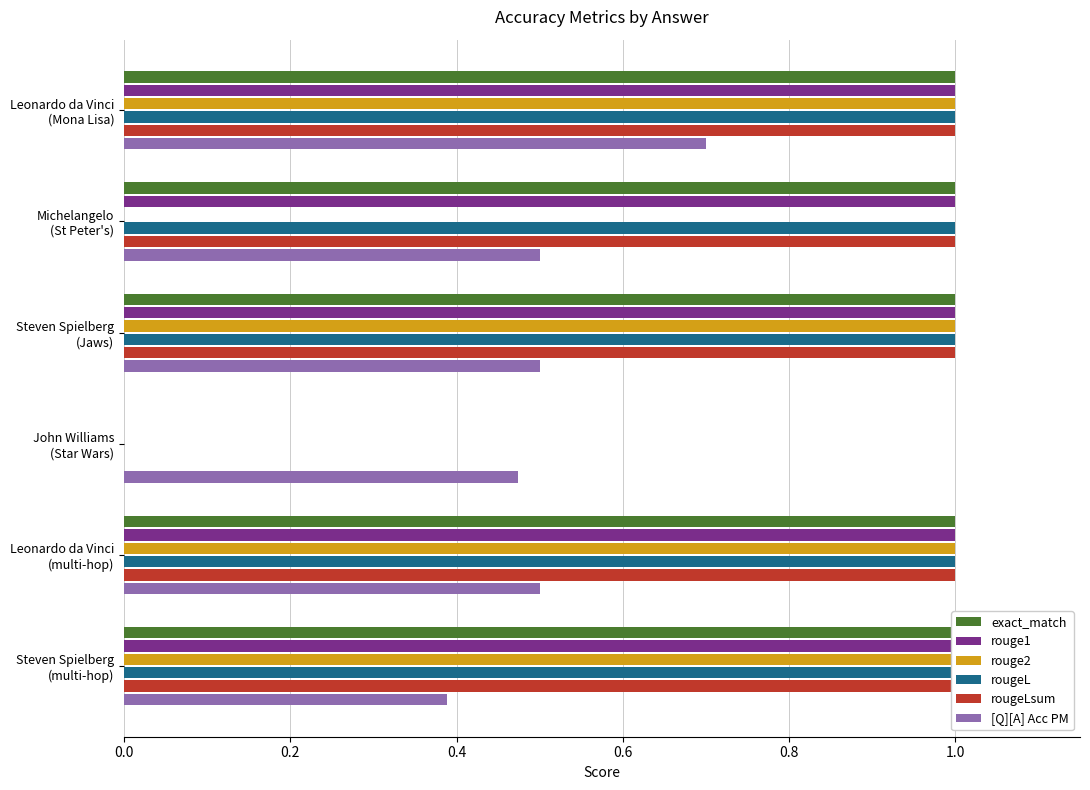

How many bars are there in each group?

6